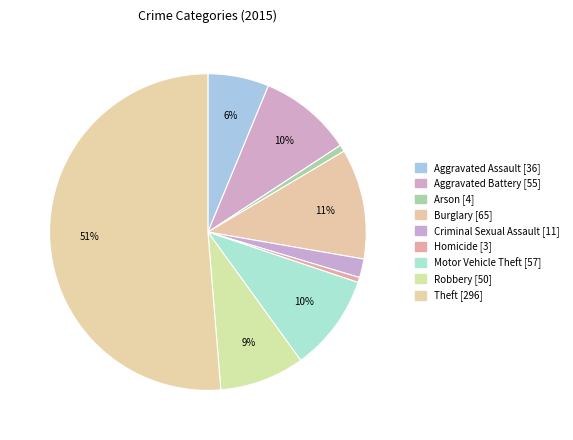

To the nearest percent, what is the average slice percentage?

11%